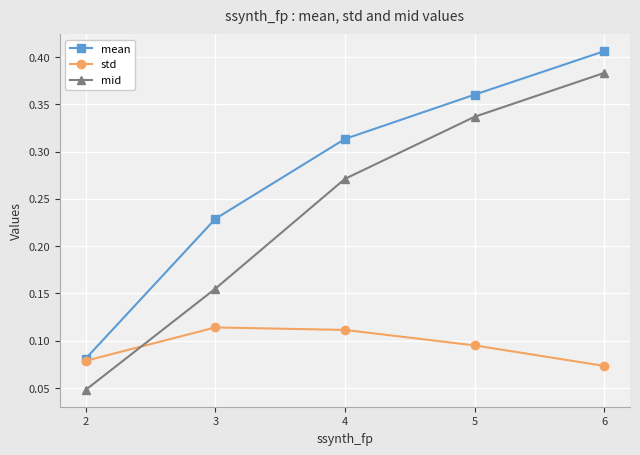

At which label does mean reach its peak?

6